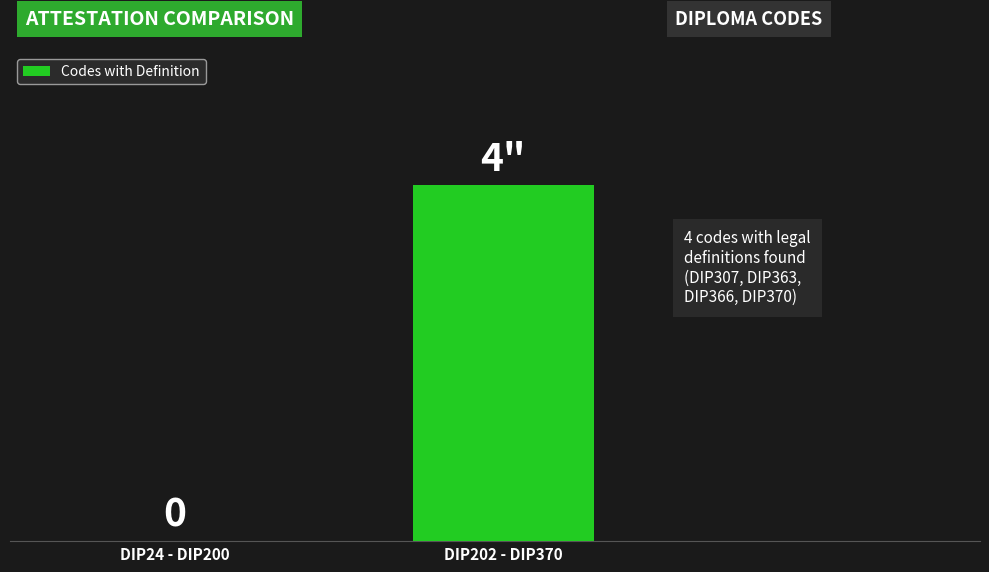

Which has a higher value, DIP202 - DIP370 or DIP24 - DIP200?

DIP202 - DIP370